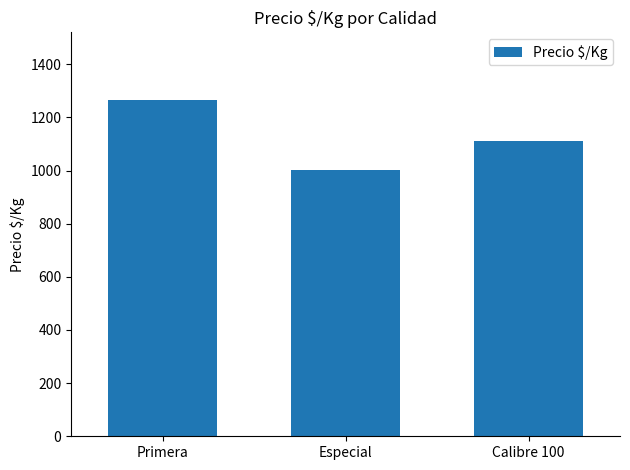

Reading right to left, transcribe all the data shown in this chart.

Calibre 100=1111.0	Especial=1002.7	Primera=1266.8